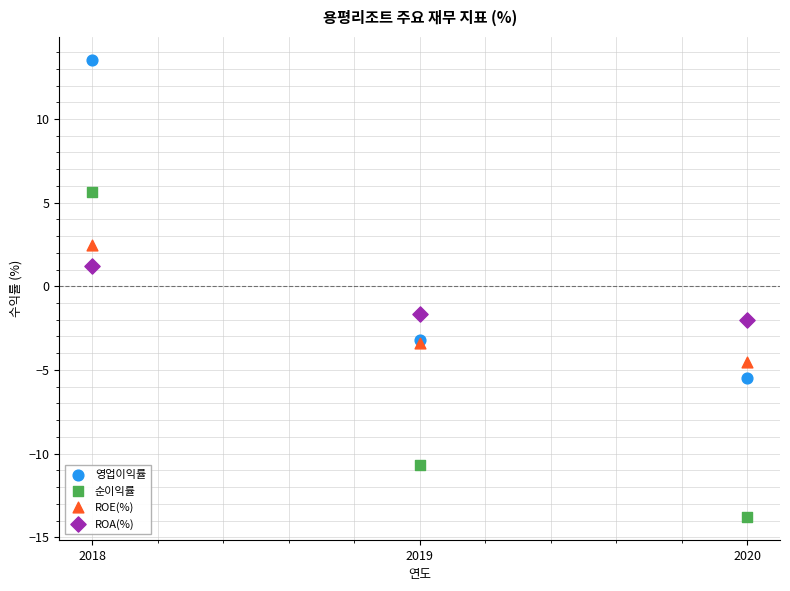

Which series reaches the maximum Y coordinate?

영업이익률